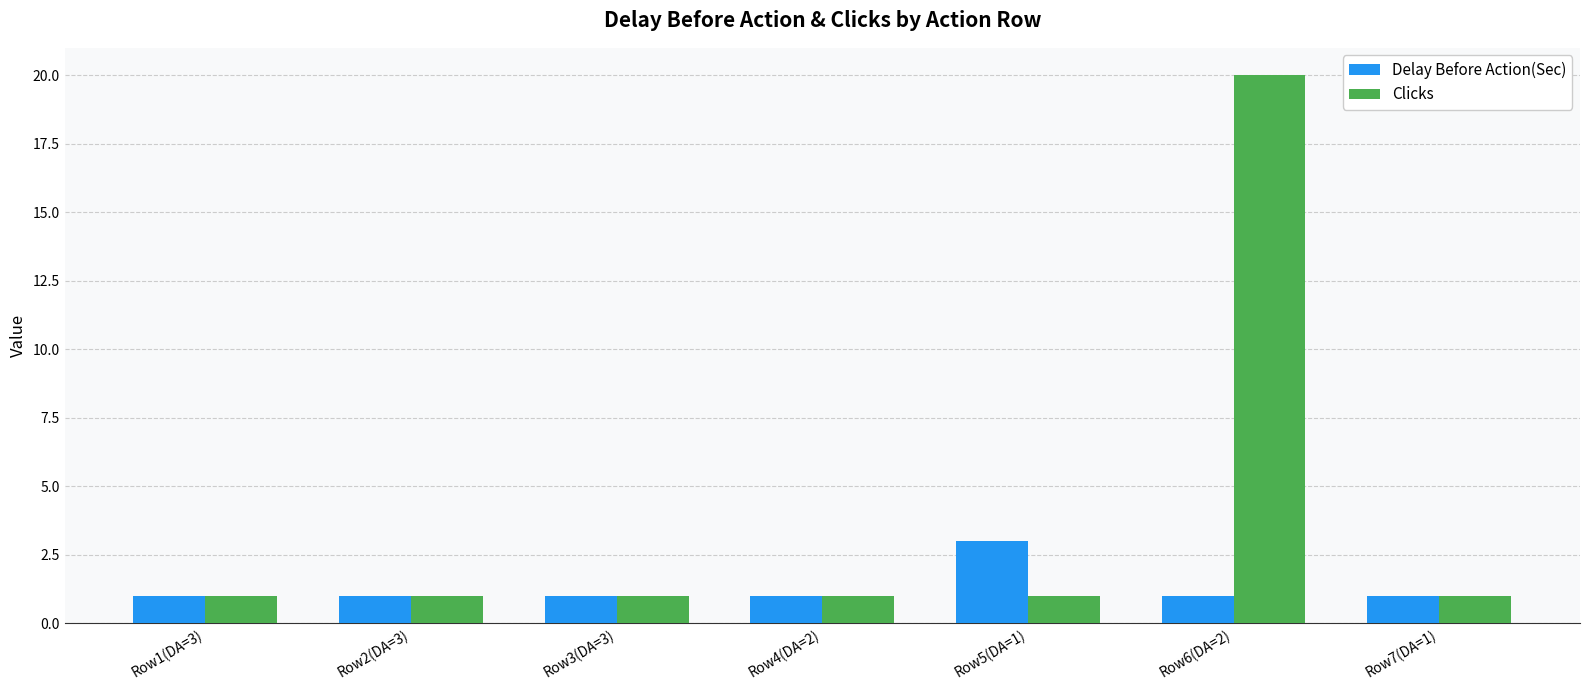

What position from the left is Row2(DA=3)?

2